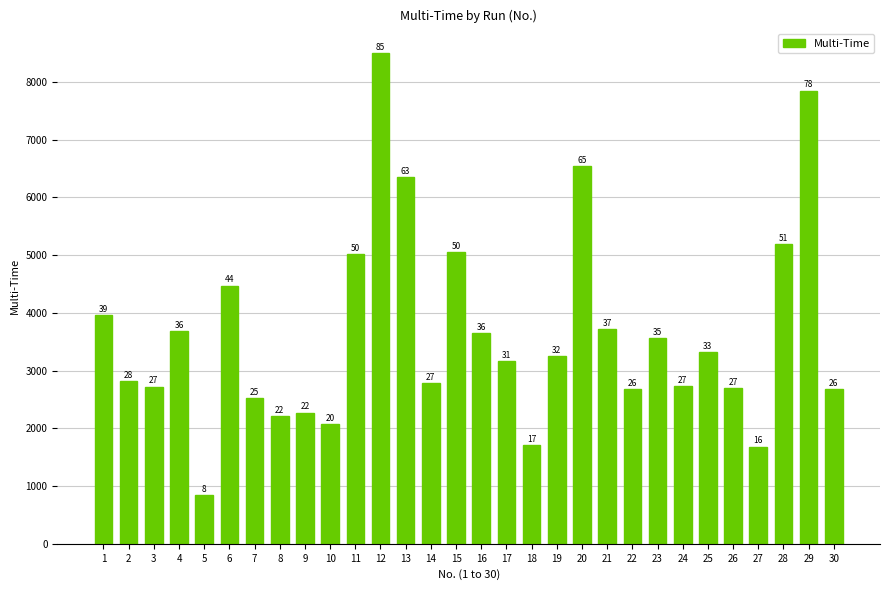

How many bars are there in total?

30